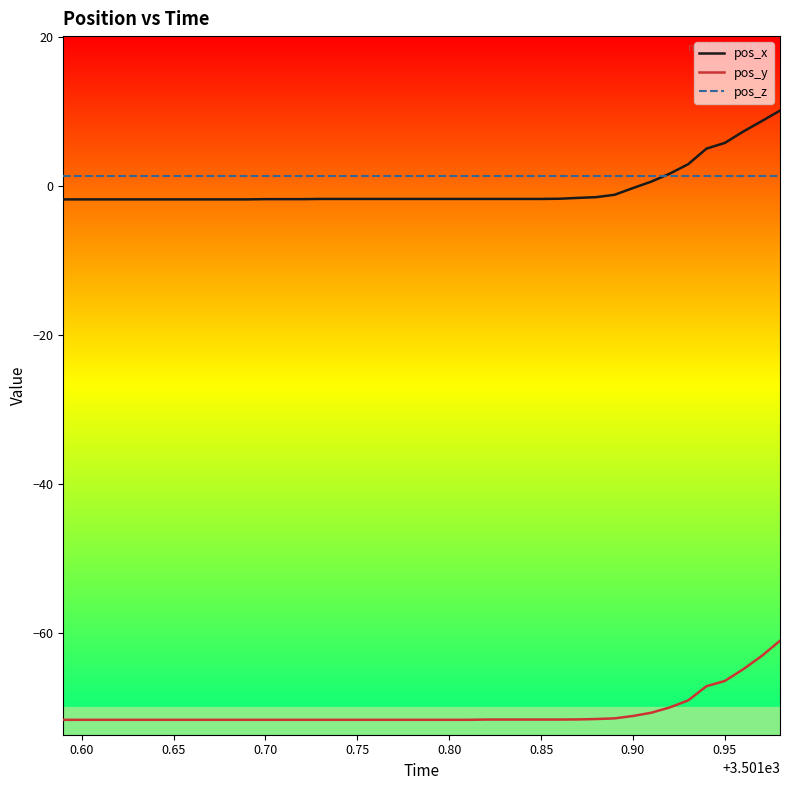

What are all the series names shown in the legend?

pos_x, pos_y, pos_z